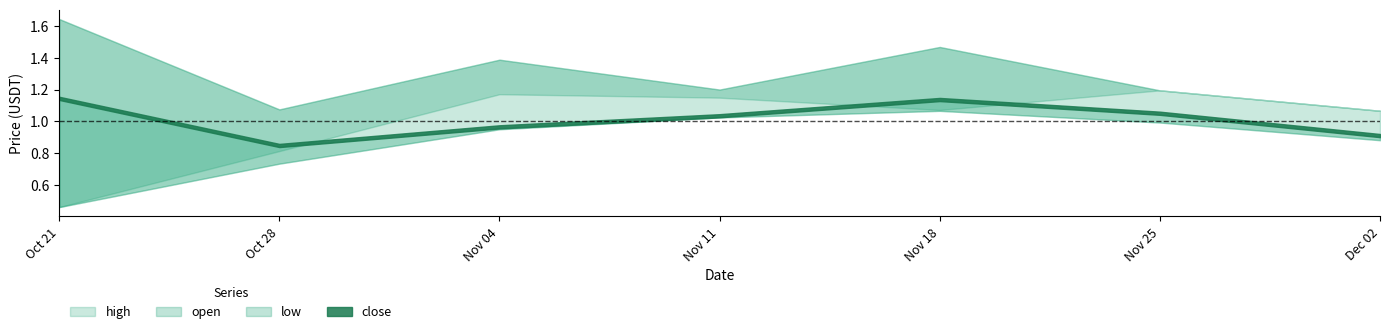

What is the minimum value shown in the chart?

0.5